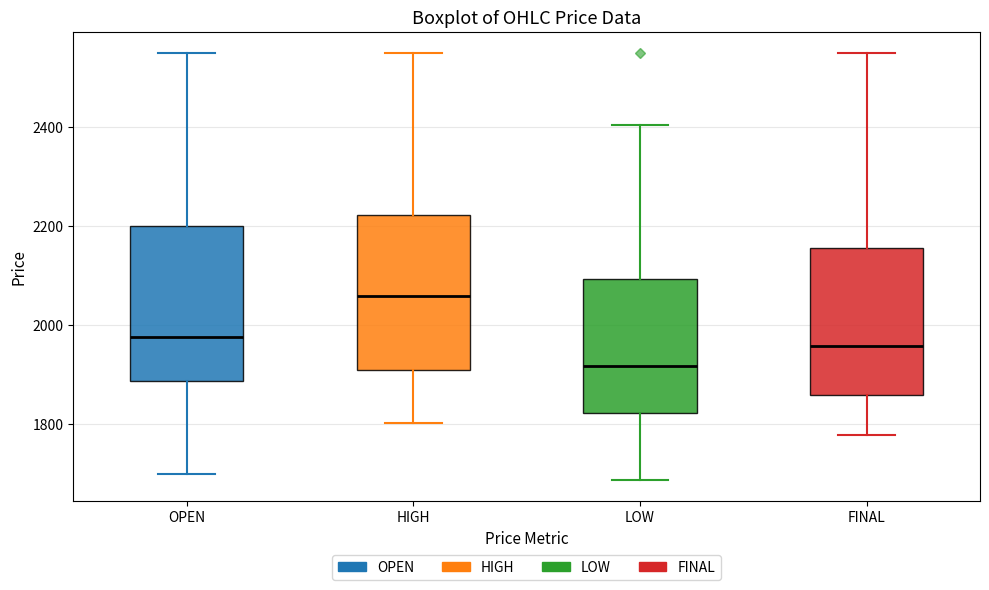

Reading left to right, transcribe this box plot: for each box, give where its median line is, the range the box spans, and where its two whiskers end, as read against the y-axis. The values are not printed on the chart, so give them approximately, as read against the axis.

OPEN: median 1980, box 1880 to 2200, whiskers 1700 to 2560
HIGH: median 2060, box 1900 to 2220, whiskers 1800 to 2560
LOW: median 1920, box 1820 to 2100, whiskers 1680 to 2400
FINAL: median 1960, box 1860 to 2160, whiskers 1780 to 2560